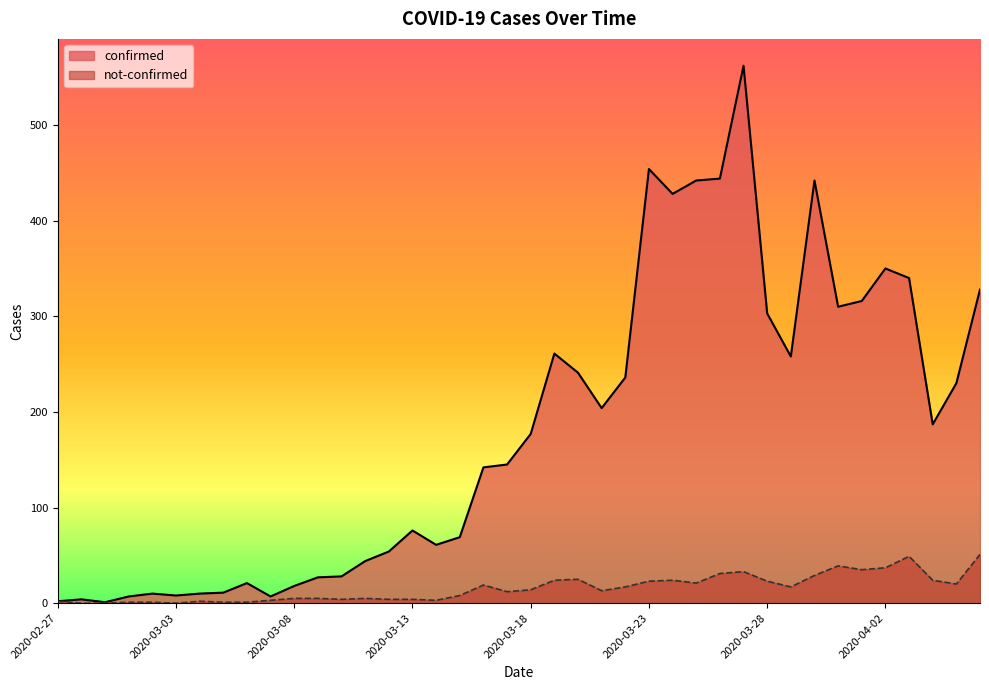

The not-confirmed series shows 11 at 2020-03-20. True or false?

False